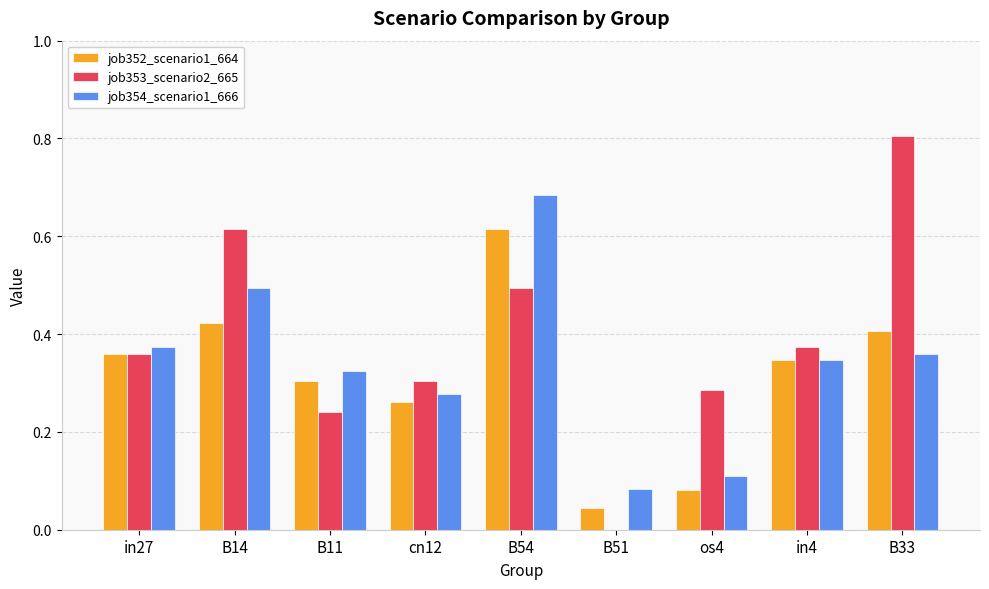

The job353_scenario2_665 series shows 0.3 at B33. True or false?

False